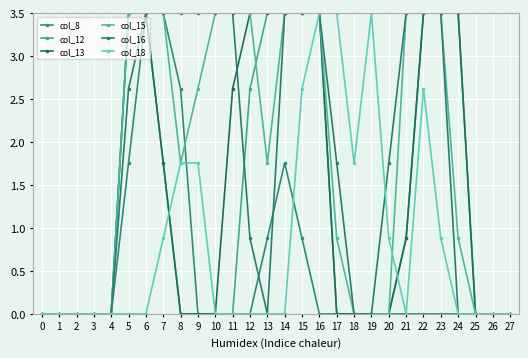

Is this an area chart (filled region under the line)?

No